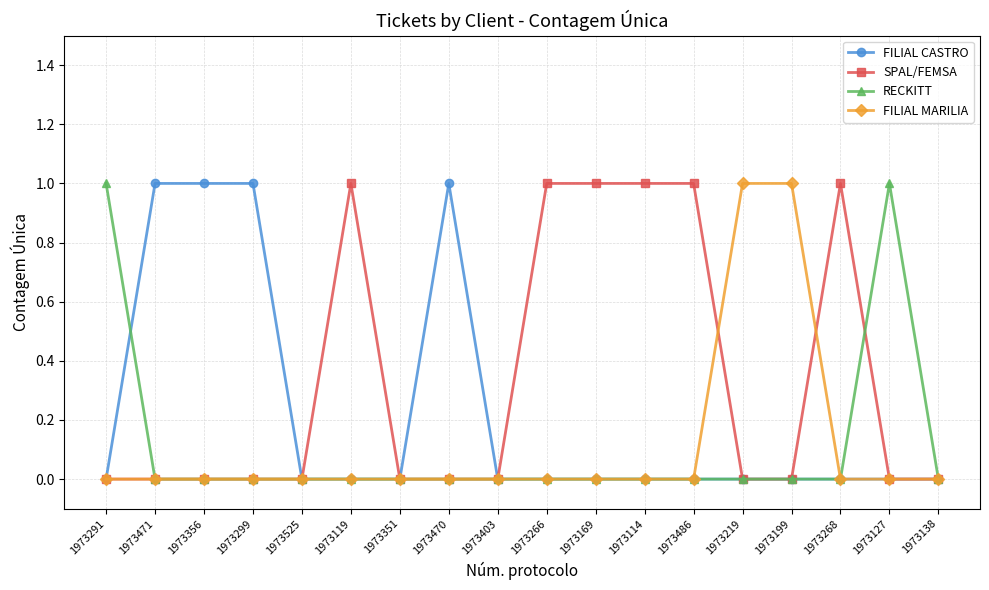

The value of RECKITT at 1973268 is 0. True or false?

True